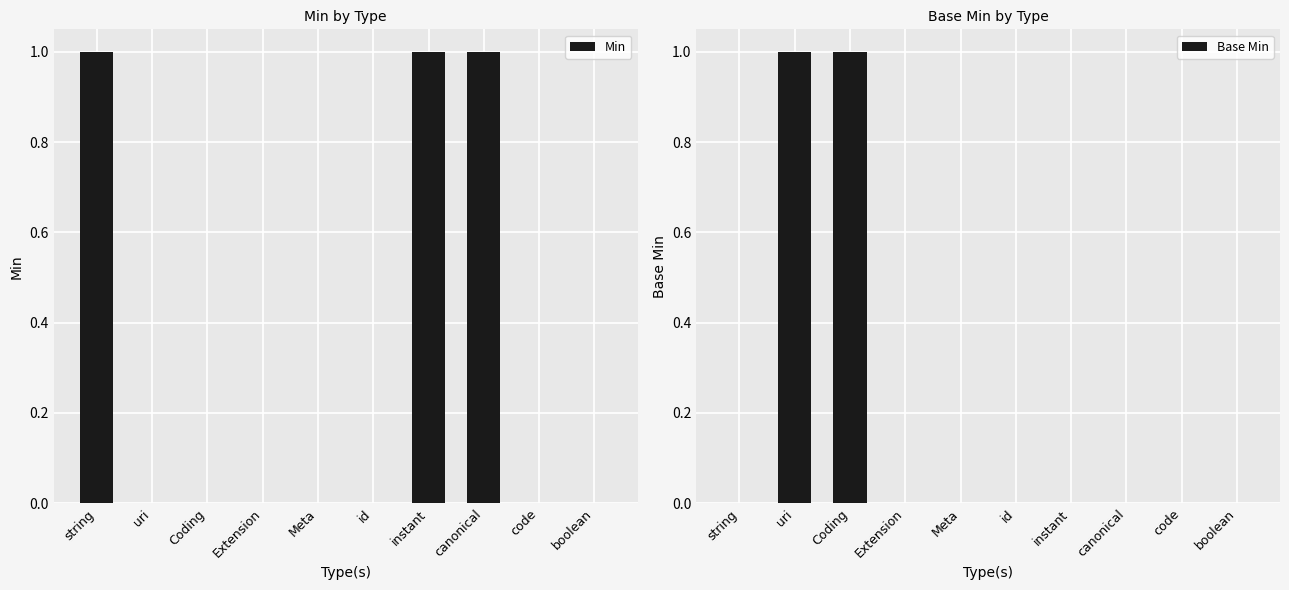

Rank the categories by Min value from lowest to highest.

uri, Coding, Extension, Meta, id, code, boolean, string, instant, canonical